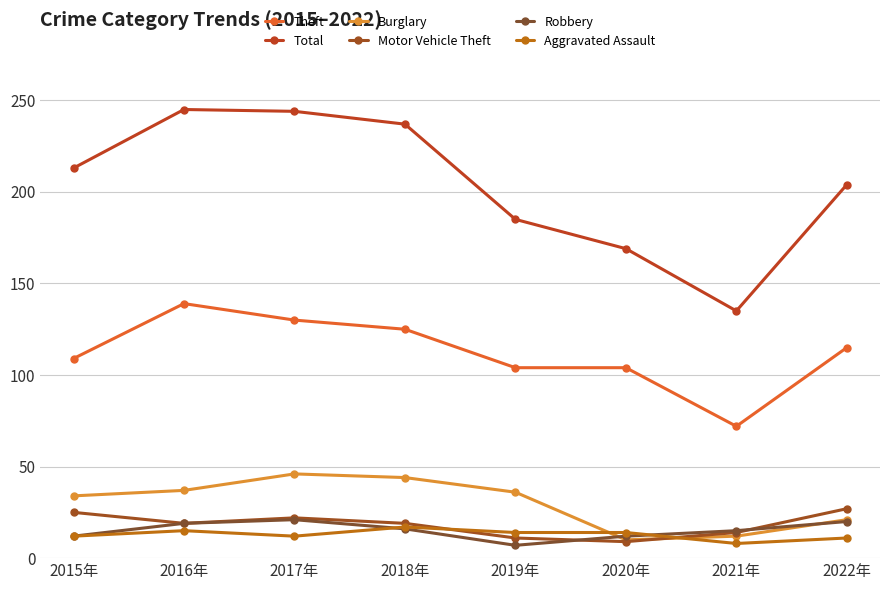

Where does the Theft series first go above 115?

2016年